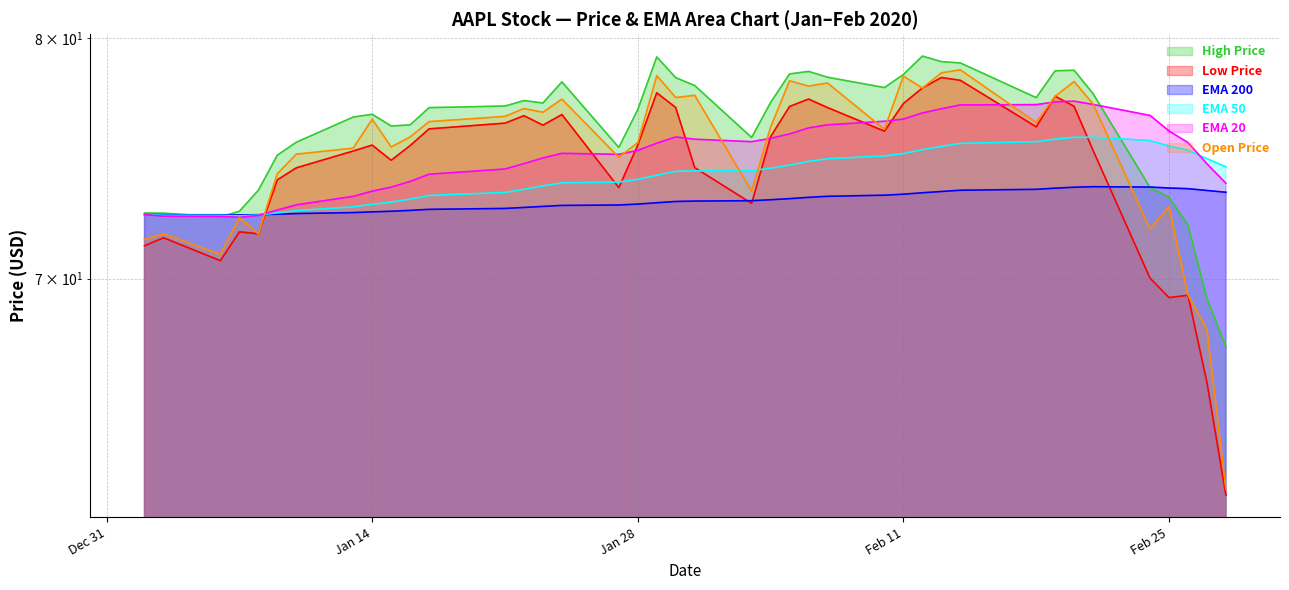

What is the spread (max minus min) of values at 2020-02-13?

5.5